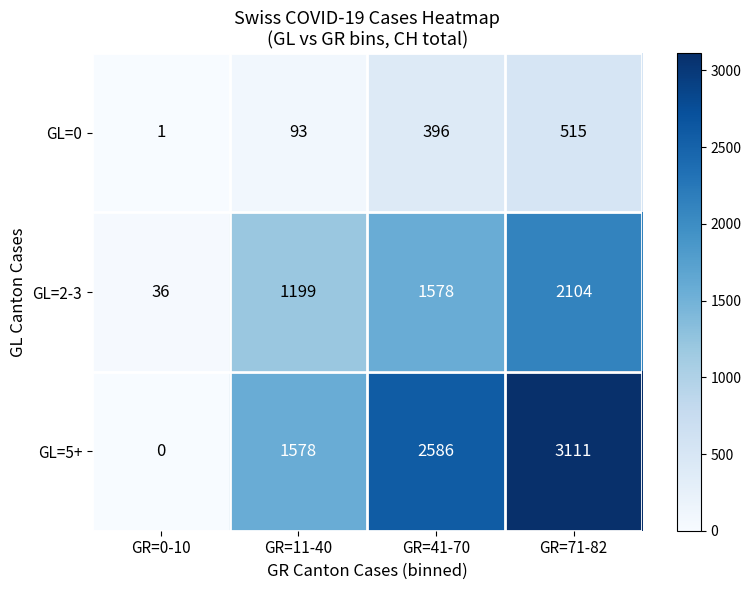

What is the difference between the GL=5+ values at GR=71-82 and GR=0-10?

3111